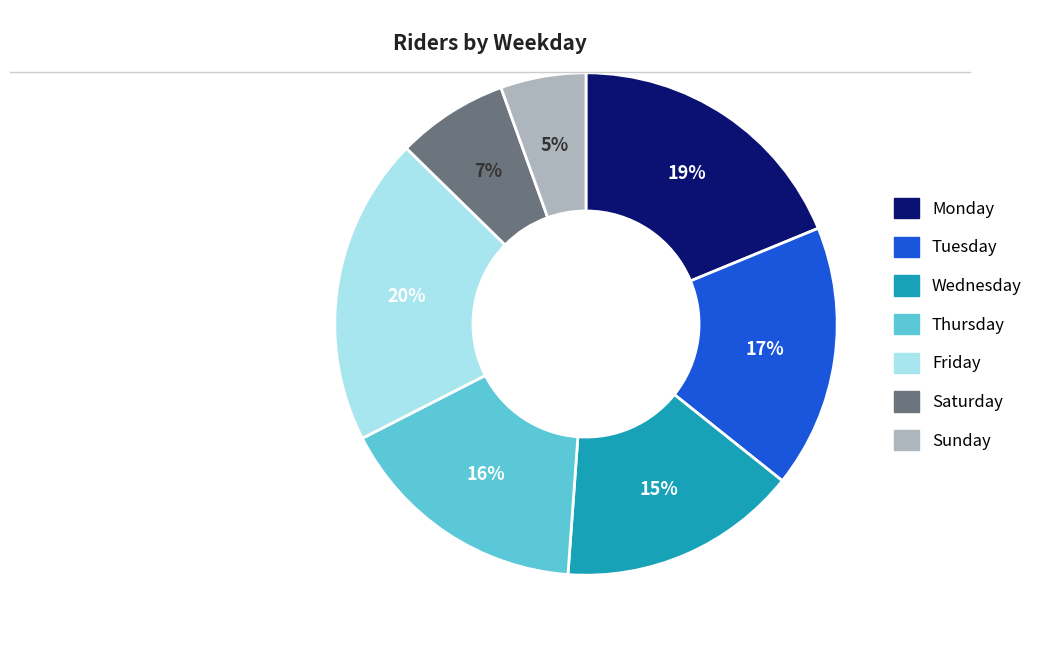

Count the number of slices in the pie.

7